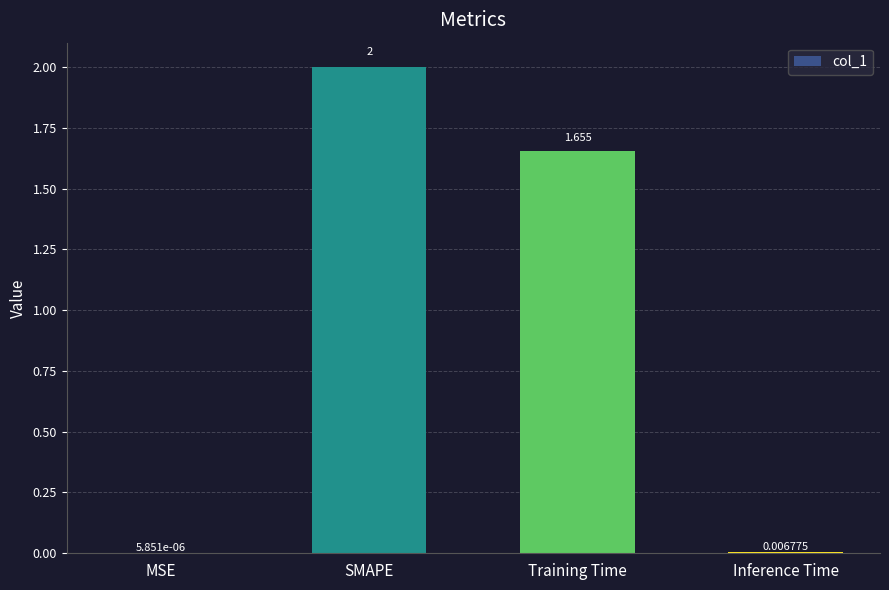

Which has a higher value, MSE or Inference Time?

Inference Time